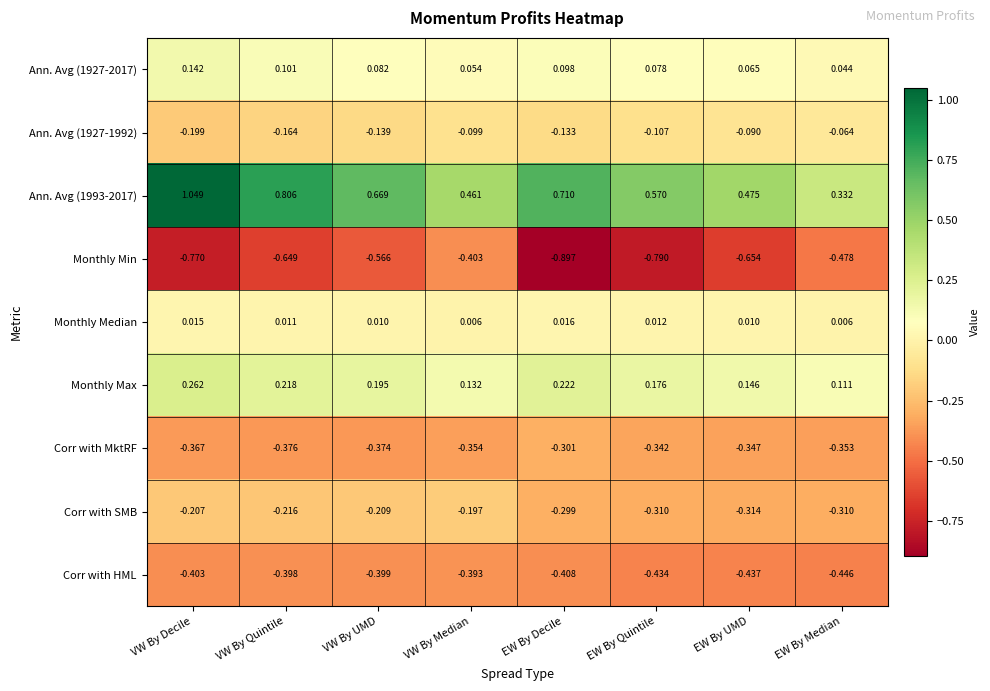

At which label does Monthly Max reach its minimum?

EW By Median